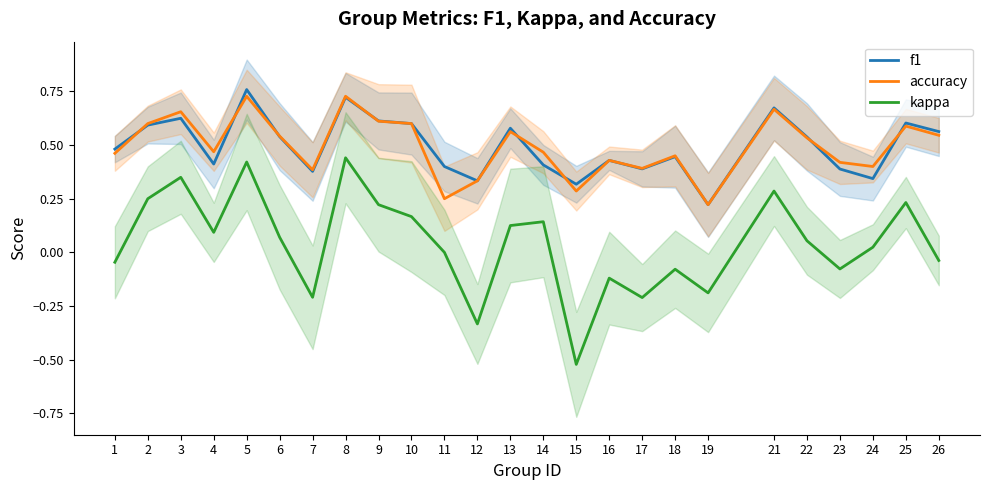

True or false: kappa has more than 2 points higher than both neighbors.

True